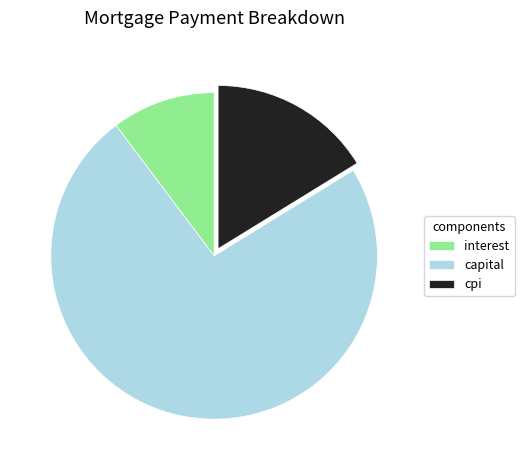

What is the ratio of the value at capital to the value at cpi?

4.5